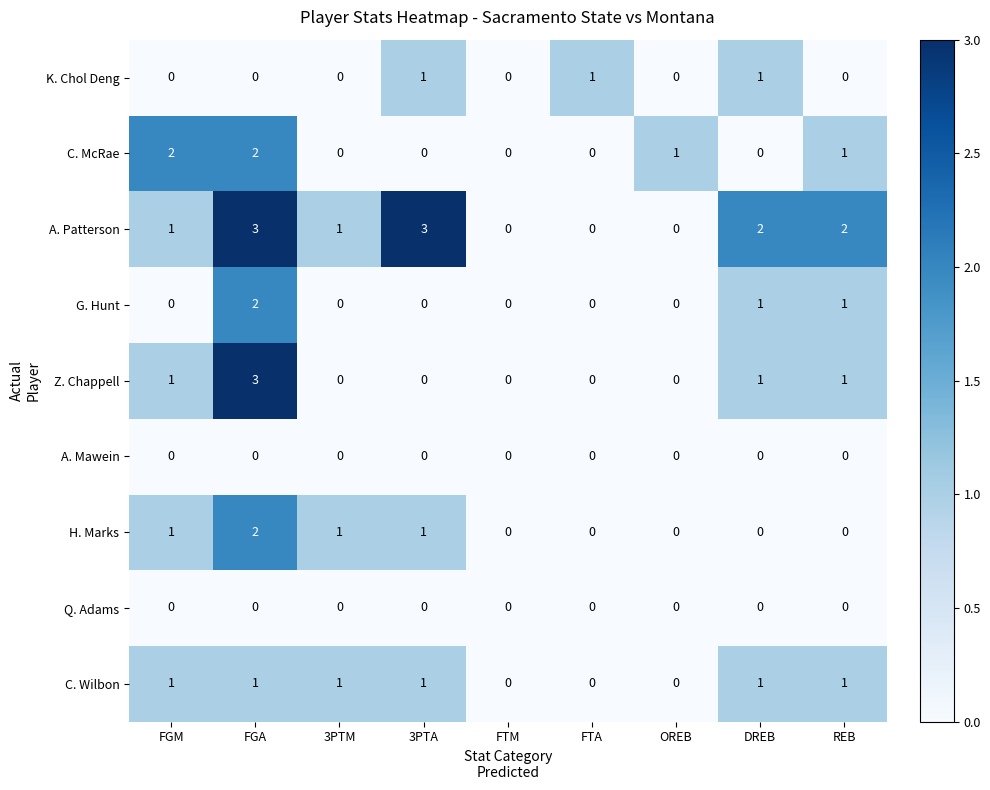

What is the sum of all C. McRae values?

6